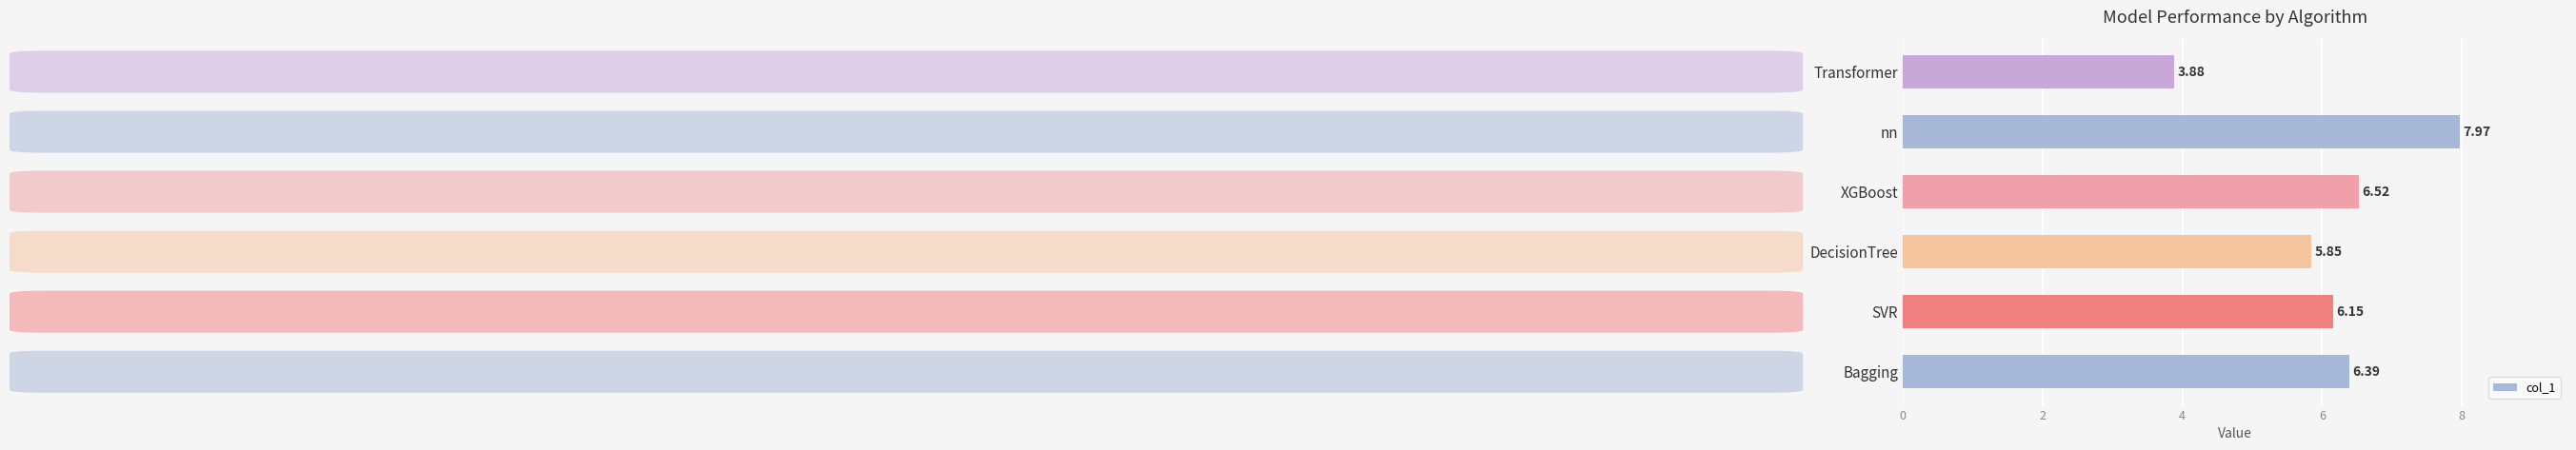

What is the difference between the maximum and second lowest values?

2.1